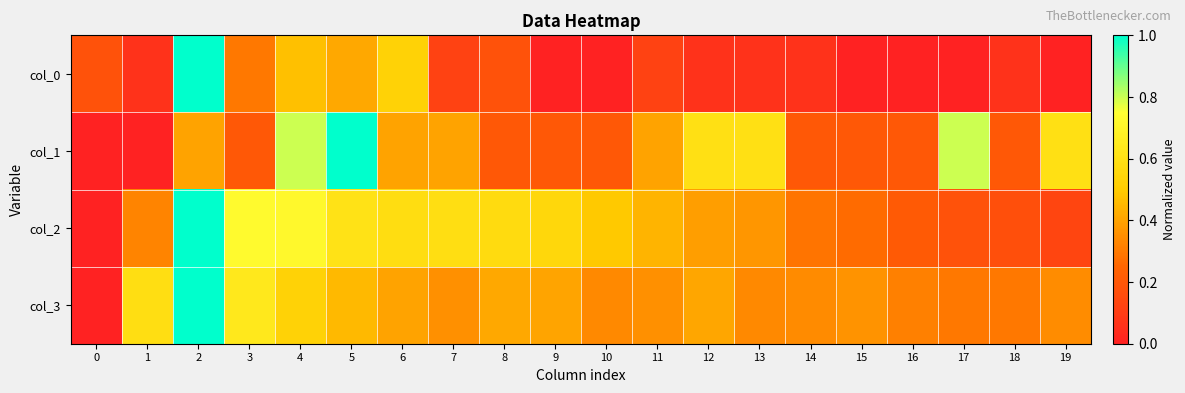

What is the total value across all series at 7?

1.5